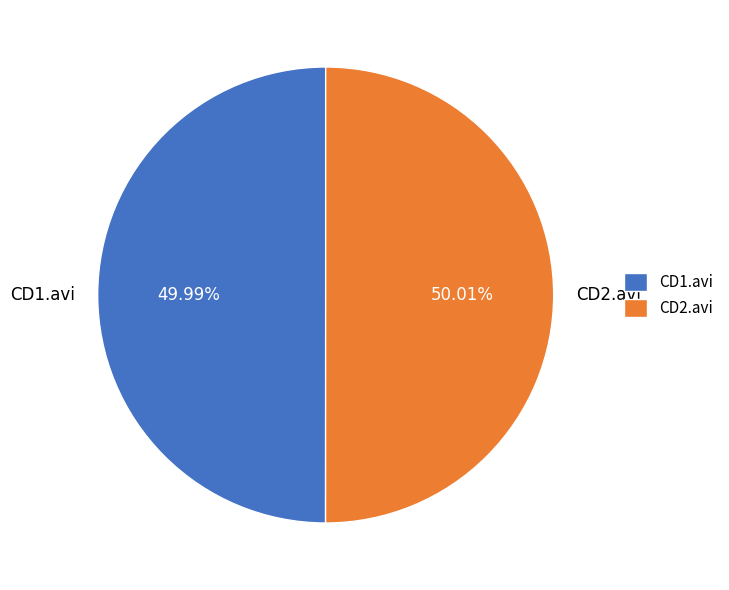

Is it true that CD2.avi is 50% of the pie?

True